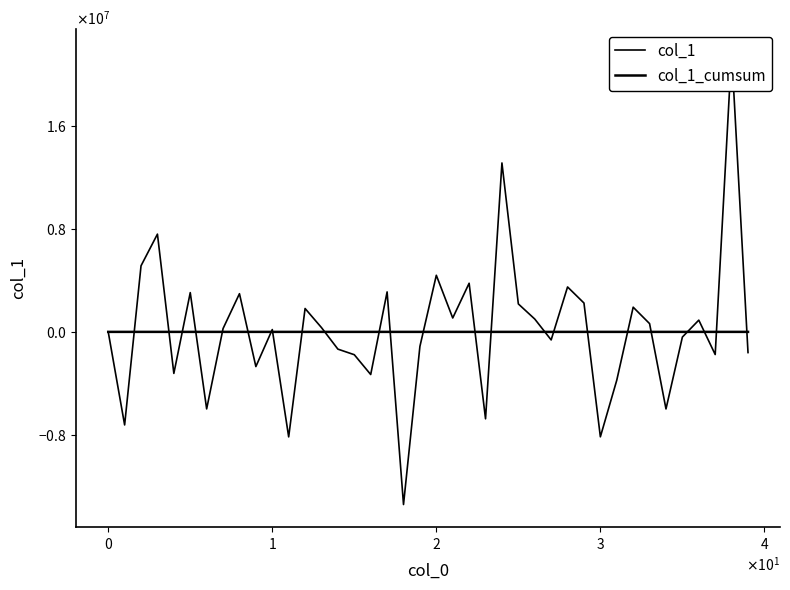

True or false: col_1 has more than 2 interior local peaks.

True